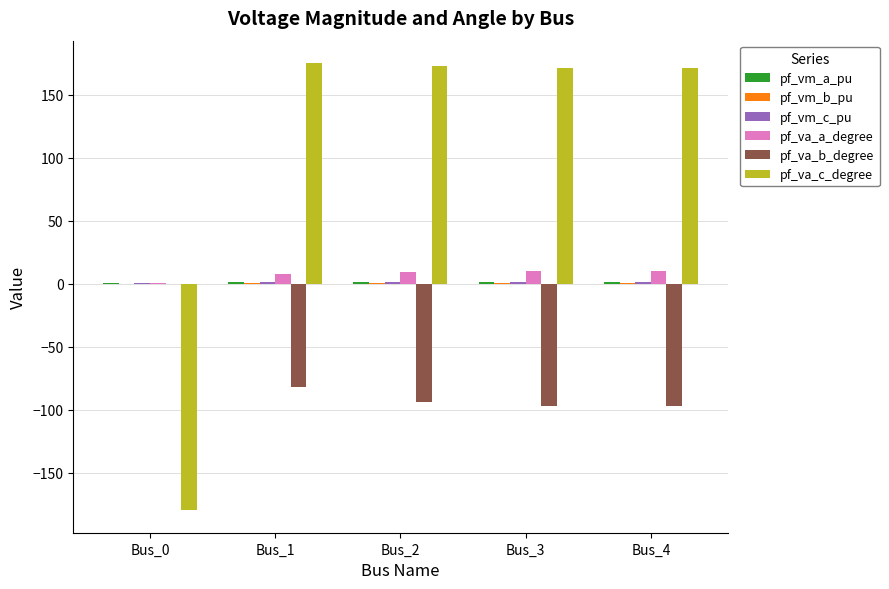

Is it true that pf_va_c_degree equals 280.4 at Bus_1?

False